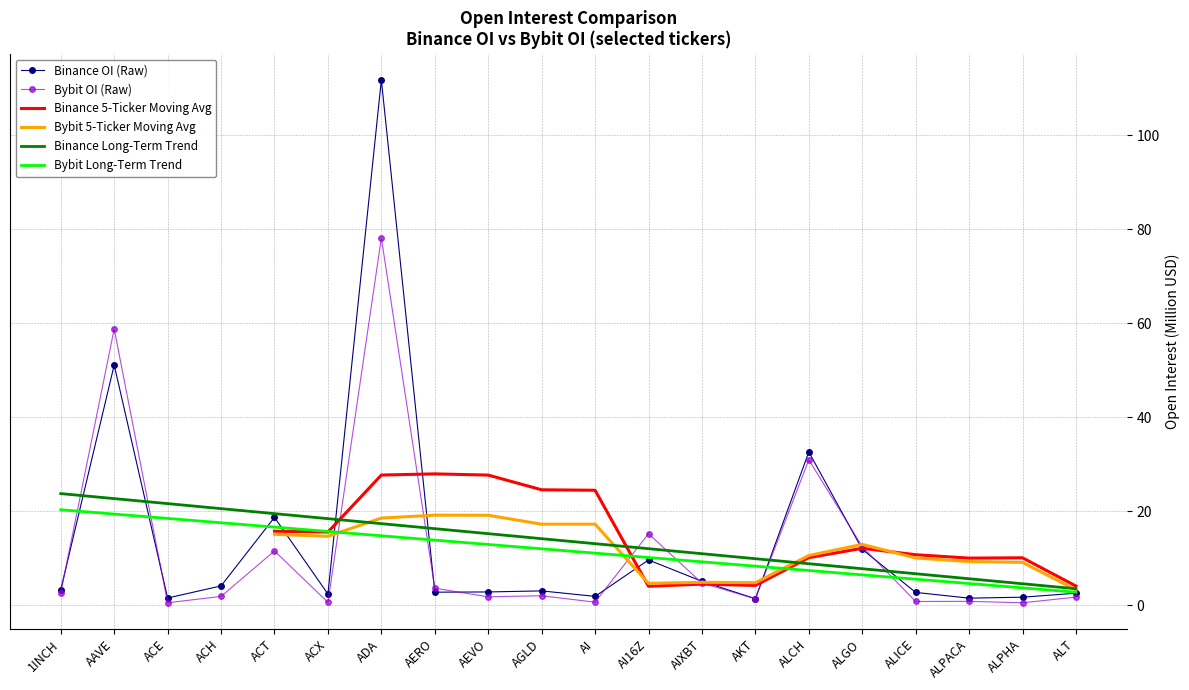

What is the sum of the Binance Long-Term Trend values at ALICE and 1INCH?

30.4